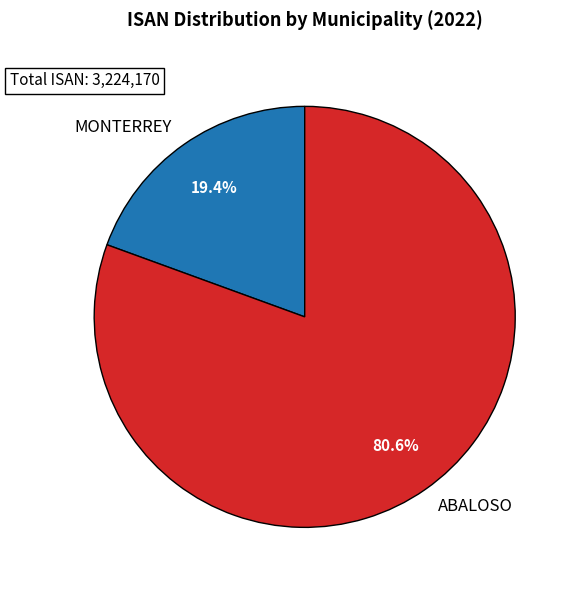

To the nearest percent, what is the combined percentage of ABALOSO and MONTERREY?

100%